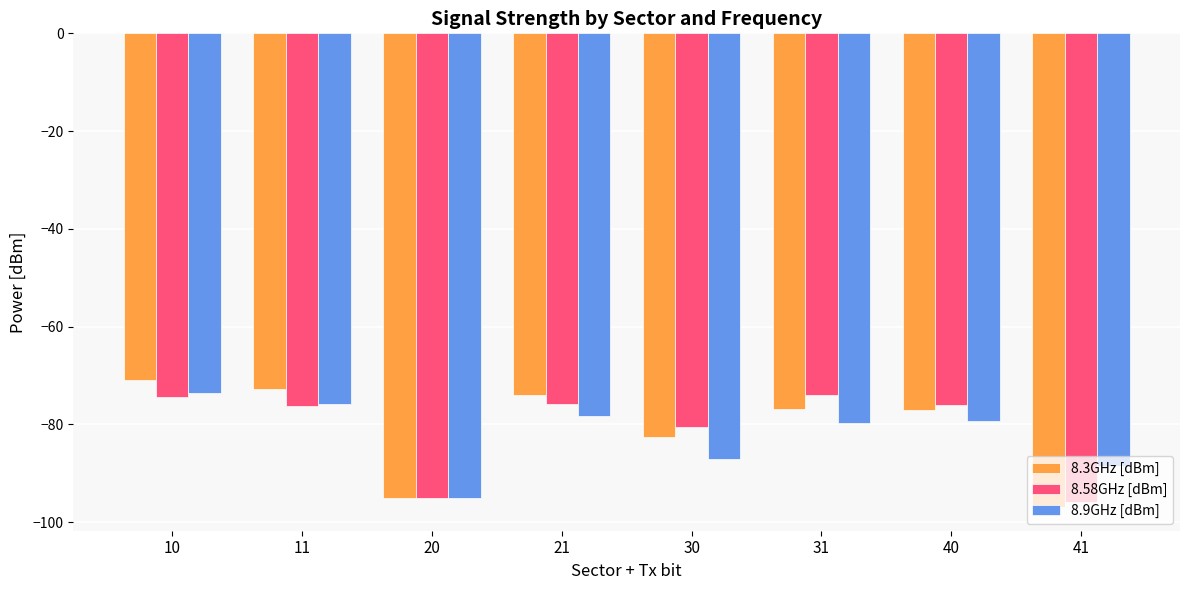

Which series changed the most between 20 and 31?

8.58GHz [dBm]